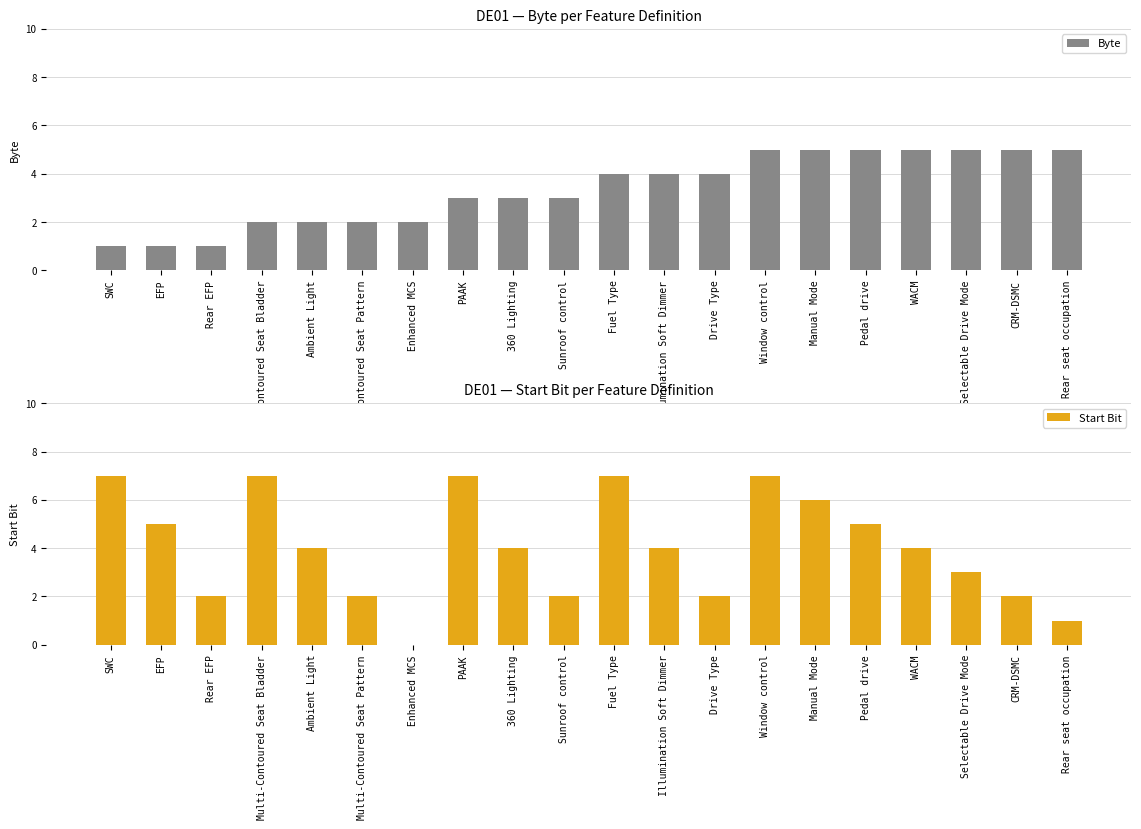

At which label does Start Bit first exceed 4?

SWC